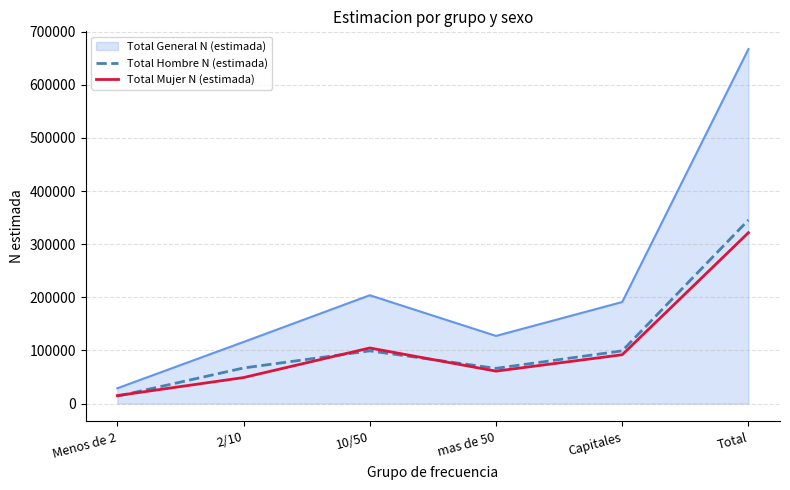

Is it true that Total Mujer N (estimada) equals 34176 at 10/50?

False